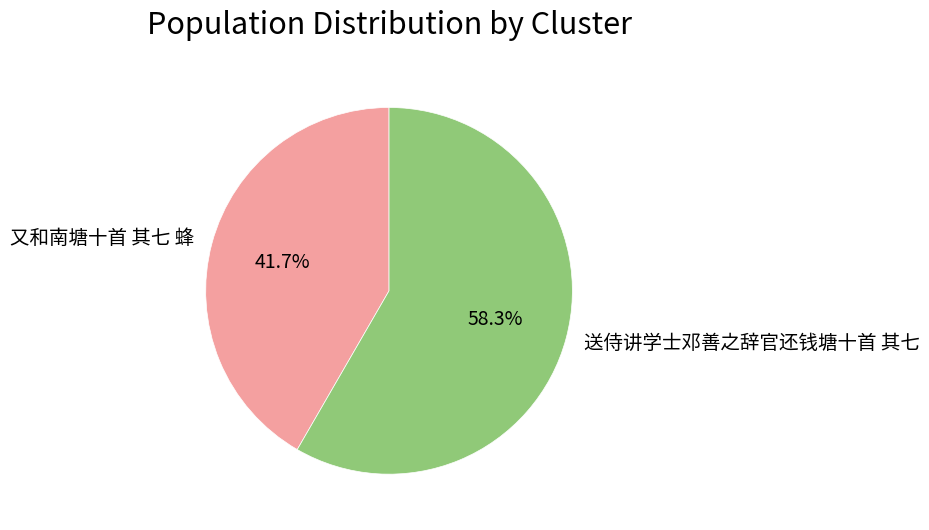

Which category accounts for the majority?

送侍讲学士邓善之辞官还钱塘十首 其七